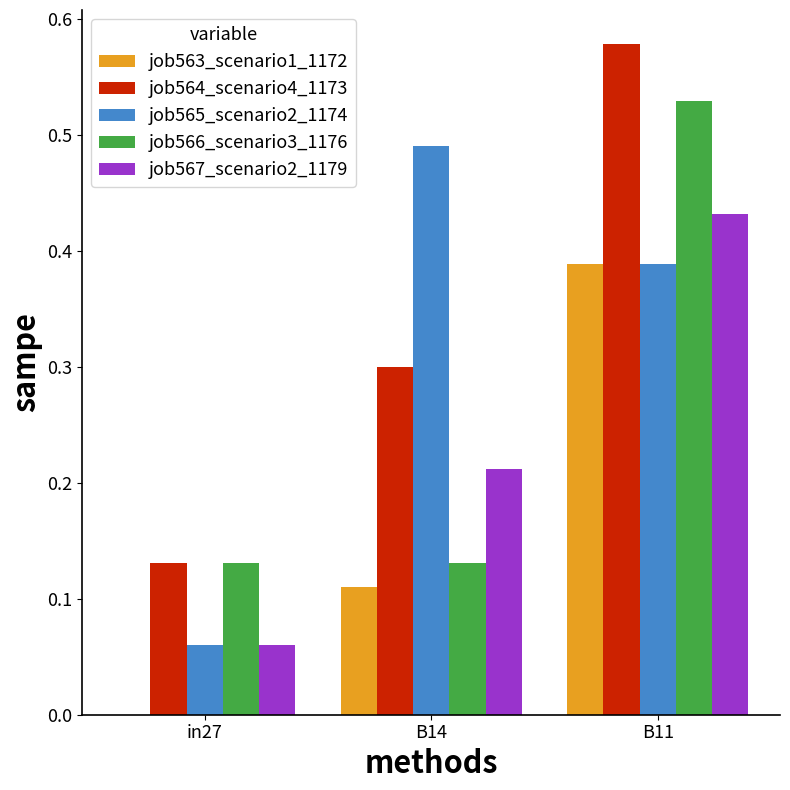

What is the sum of all job564_scenario4_1173 values?

1.0